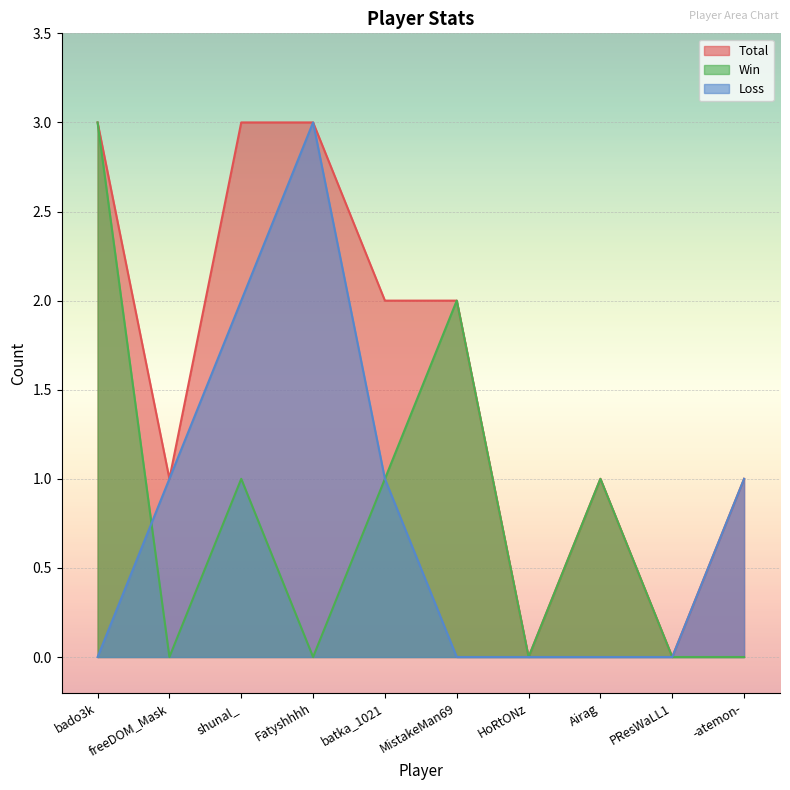

Which series changed the most between shunal_ and Fatyshhhh?

Win